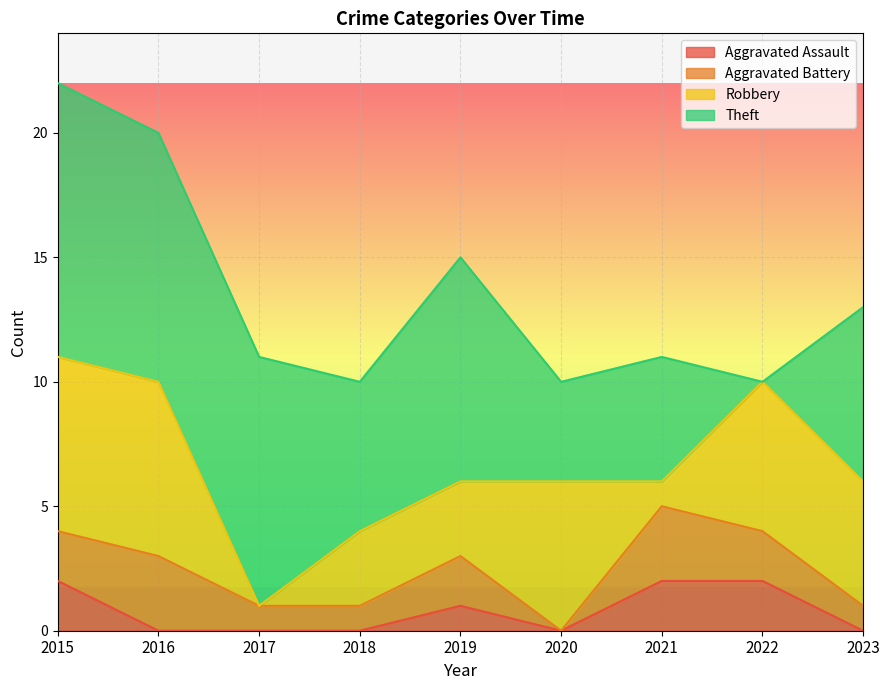

Does the chart display data point markers on the line(s)?

No